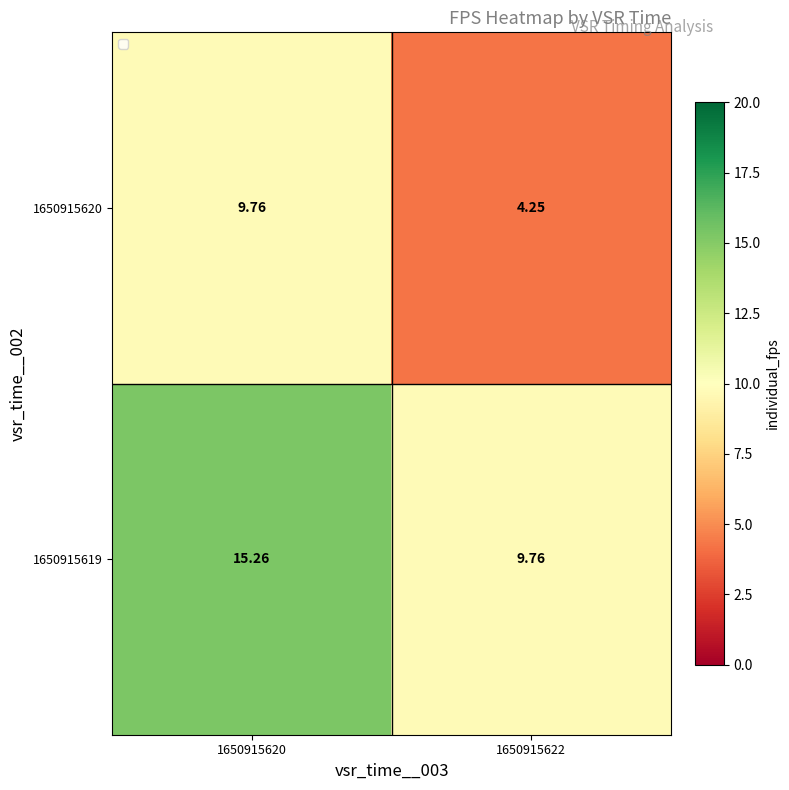

List the series in order of their peak value, lowest first.

1650915620, 1650915619